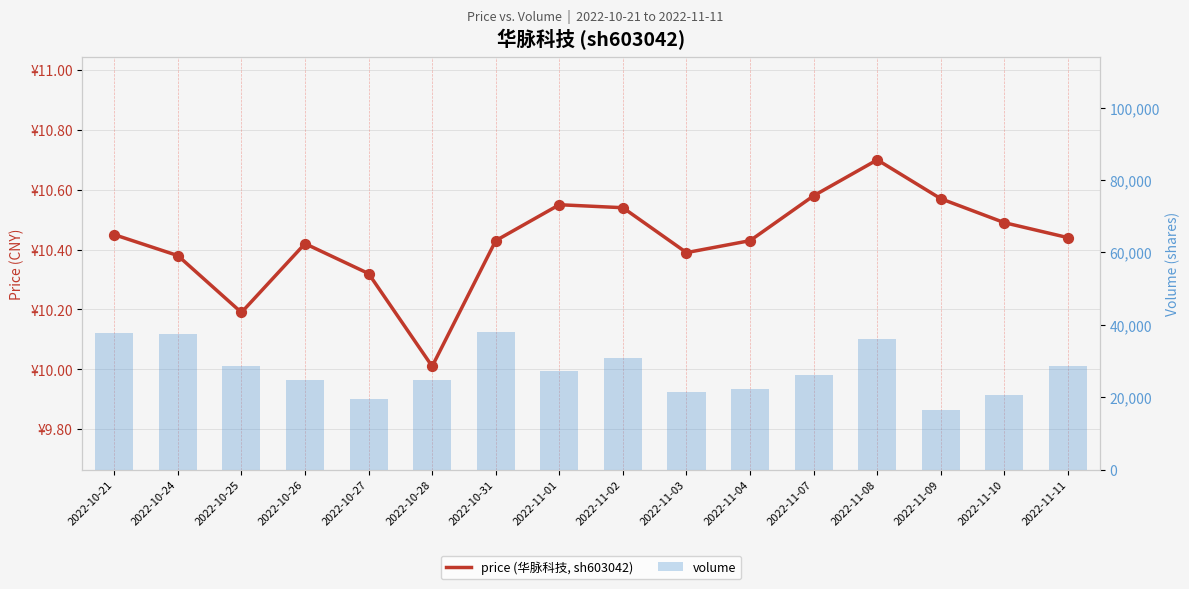

What are all the series names shown in the legend?

price, volume